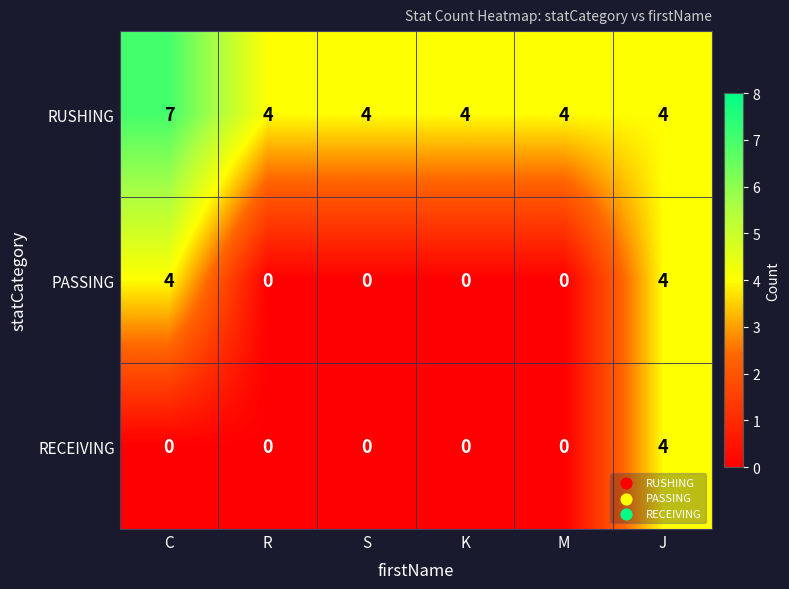

What is the sum of all RUSHING values?

27